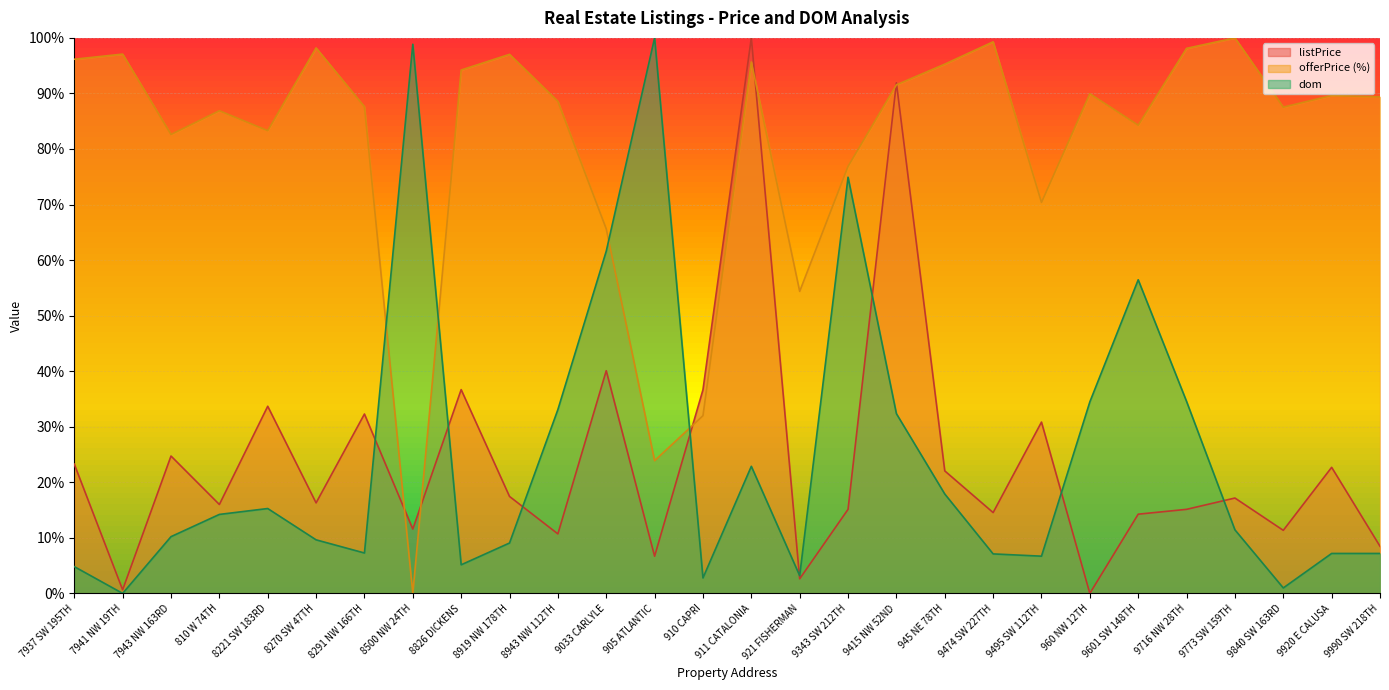

Rank the series by their maximum value, from highest to lowest.

listPrice, offerPrice, dom